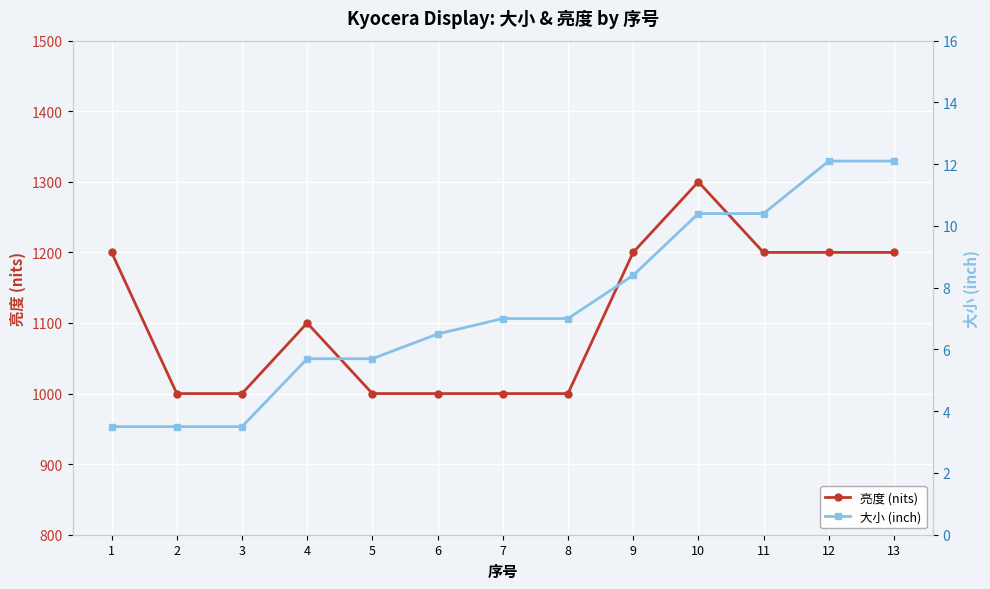

True or false: 亮度 (nits) and 大小 (inch) intersect in this chart.

False